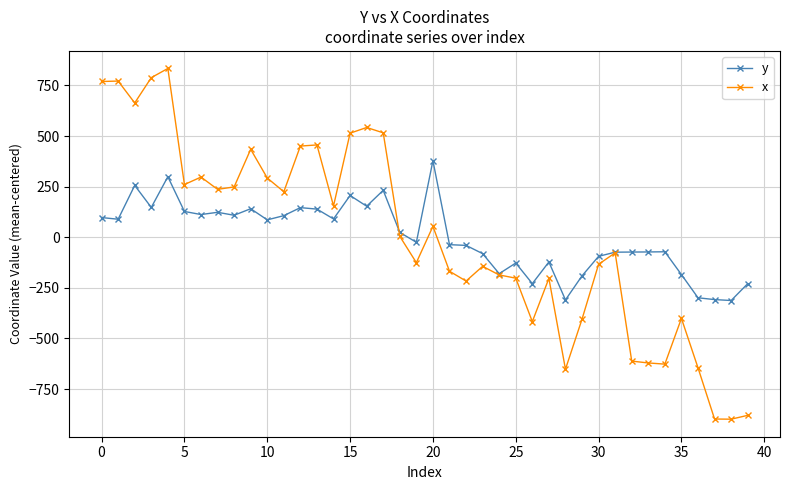

Rank the series by their maximum value, from highest to lowest.

x, y